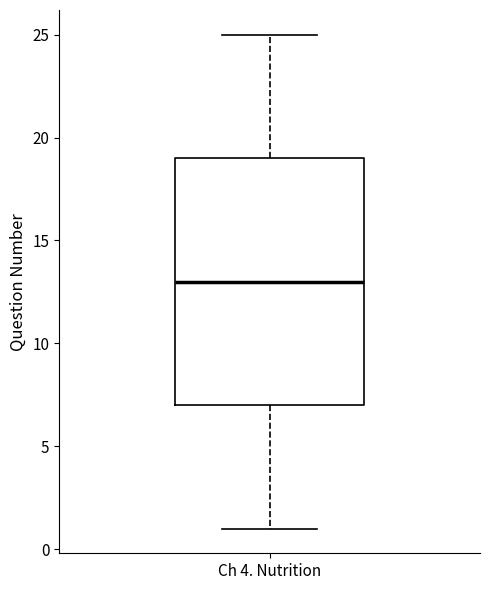

Transcribe this box plot: give where the median line is, the range the box spans, and where the two whiskers end, as read against the y-axis. The values are not printed on the chart, so give them approximately, as read against the axis.

median 13, box 7 to 19, whiskers 1 to 25